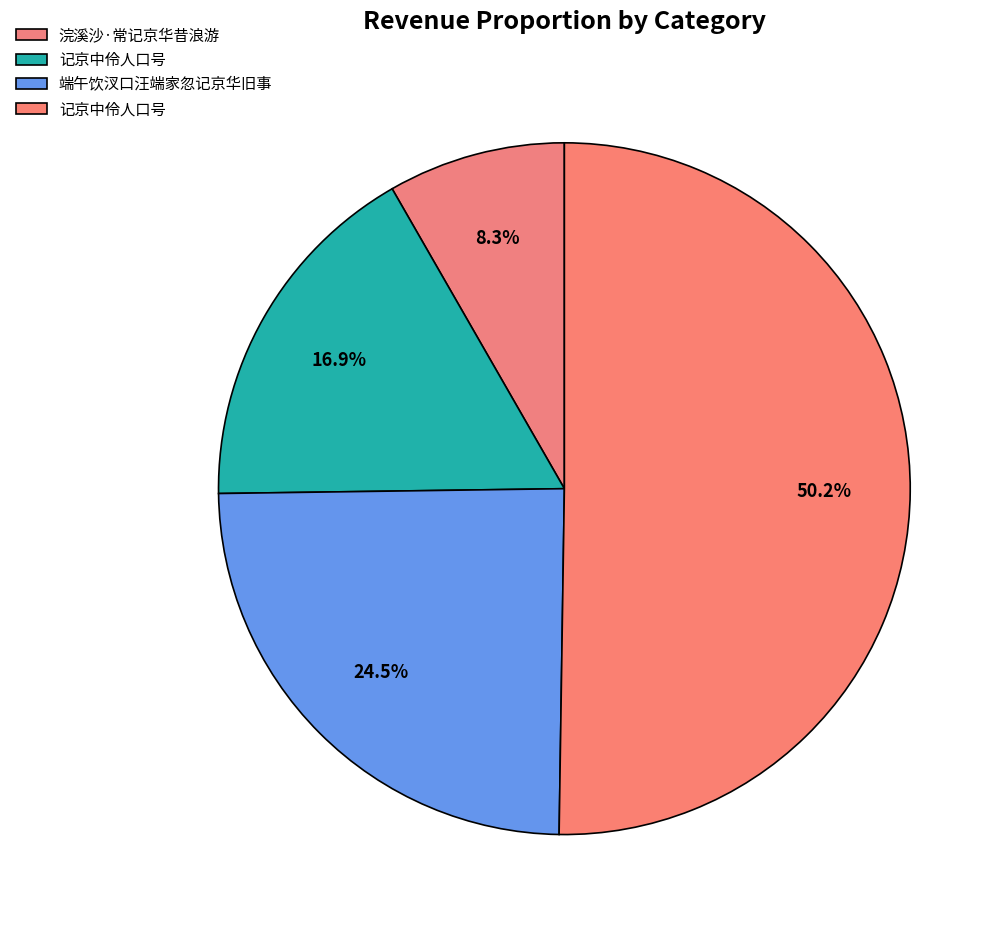

How many slices are in this pie chart?

4